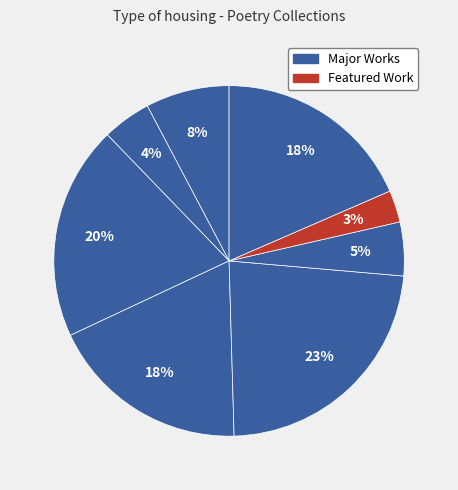

Count the number of slices in the pie.

8